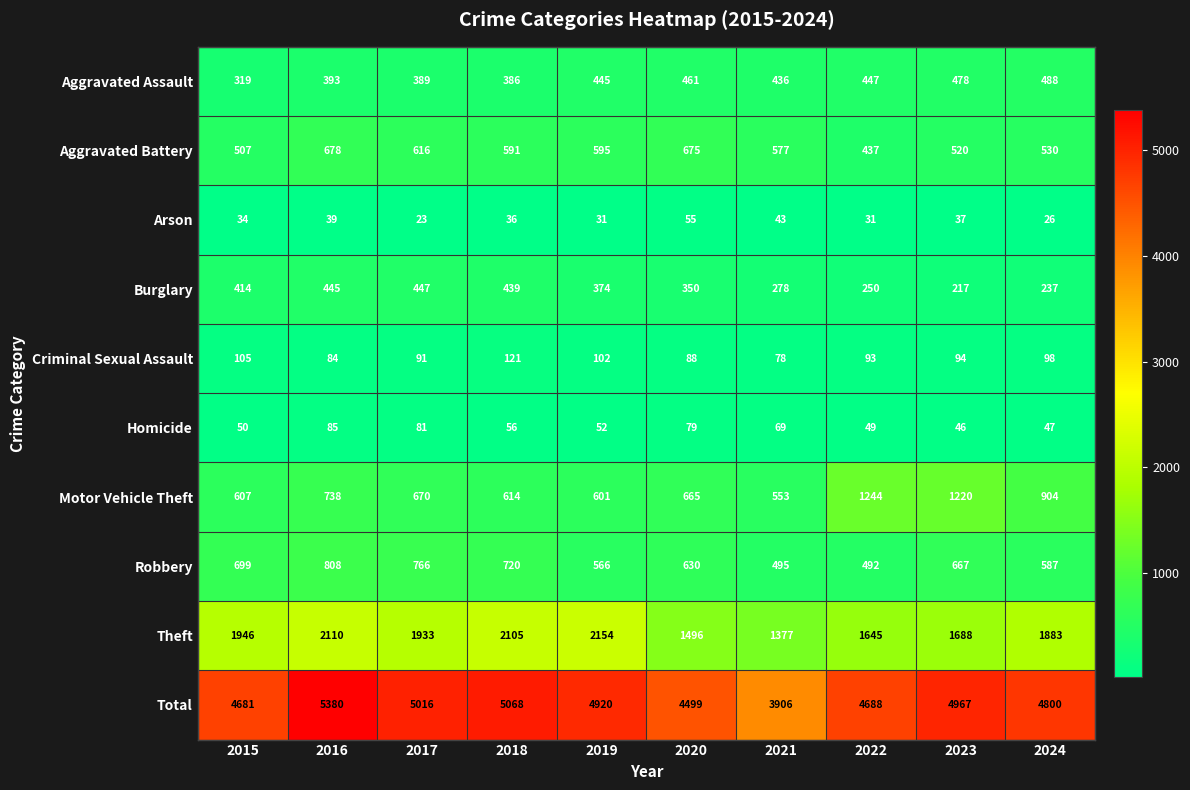

What is the difference between the highest and lowest values at 2022?

4657